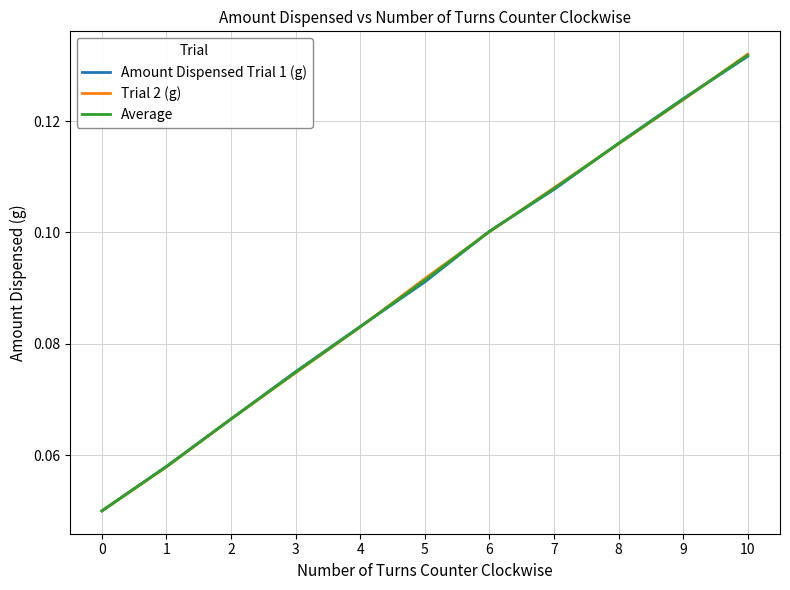

Which series has the widest spread of values?

Trial 2 (g)